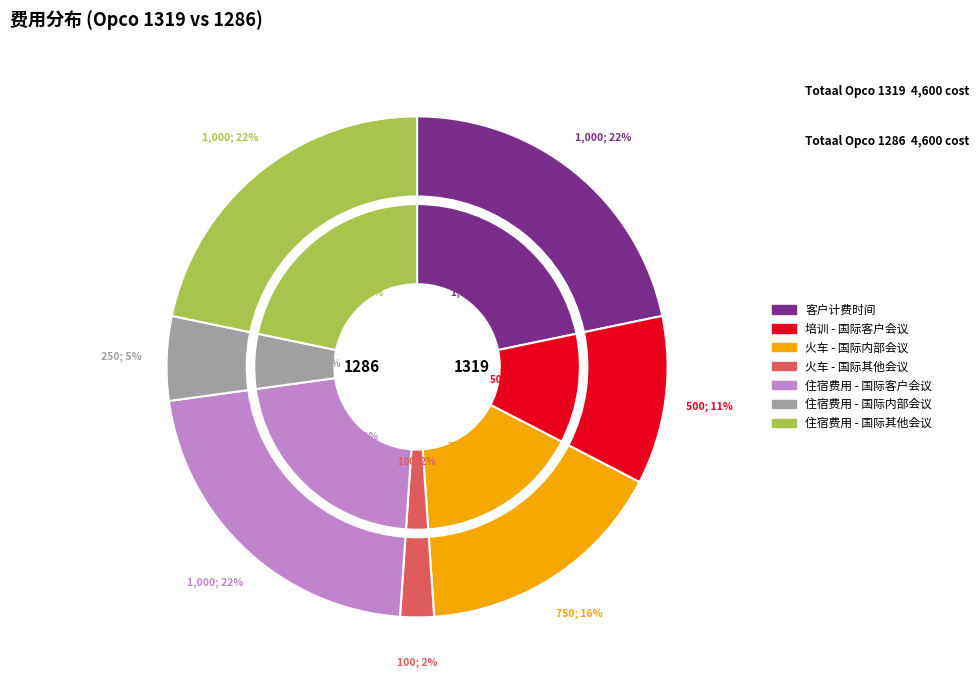

Does any single category account for the majority?

No